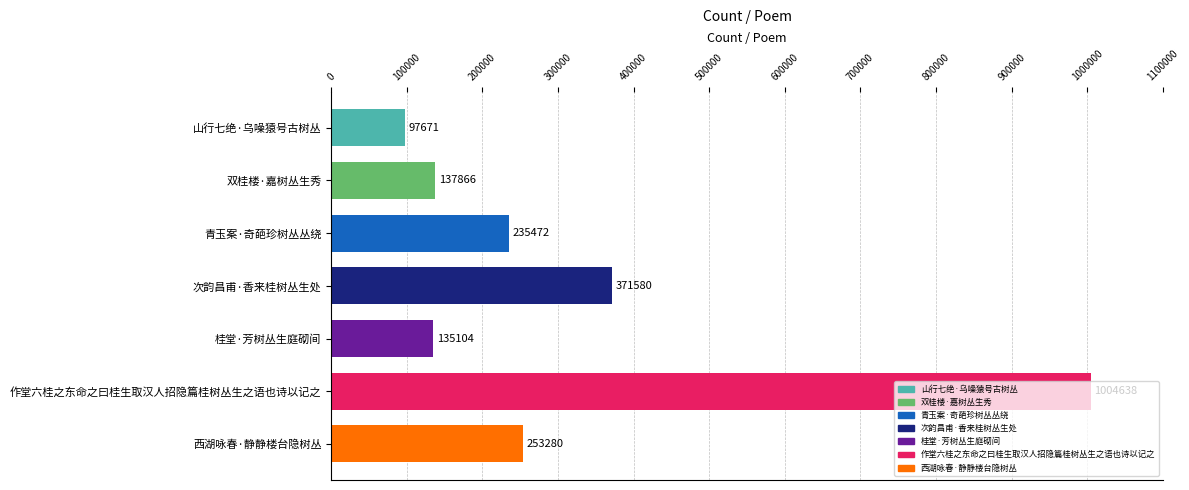

Rank the categories by value from lowest to highest.

山行七绝·乌噪猿号古树丛, 桂堂·芳树丛生庭砌间, 双桂楼·嘉树丛生秀, 青玉案·奇葩珍树丛丛绕, 西湖咏春·静静楼台隐树丛, 次韵昌甫·香来桂树丛生处, 作堂六桂之东命之曰桂生取汉人招隐篇桂树丛生之语也诗以记之